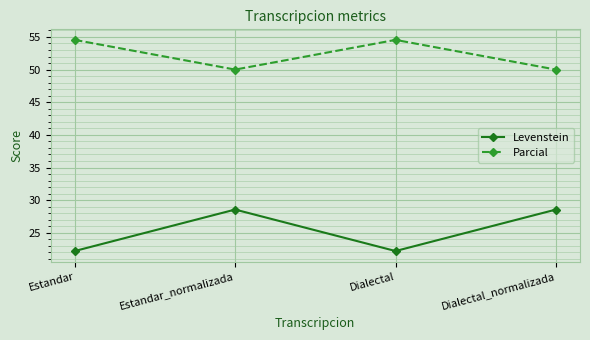

Reading left to right, list all the values displayed in this chart.

Levenstein: Estandar=22.2	Estandar_normalizada=28.6	Dialectal=22.2	Dialectal_normalizada=28.6
Parcial: Estandar=54.5	Estandar_normalizada=50.0	Dialectal=54.5	Dialectal_normalizada=50.0